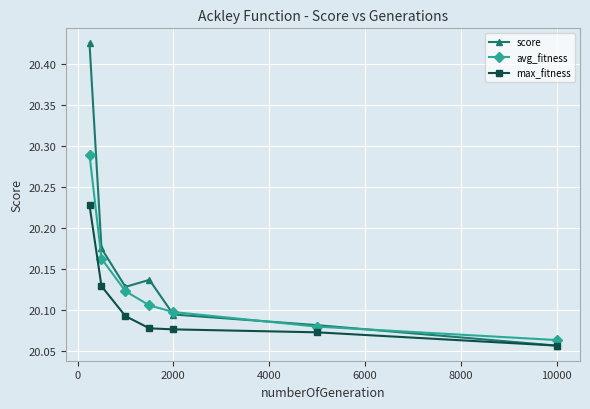

True or false: max_fitness and avg_fitness cross at least once.

False